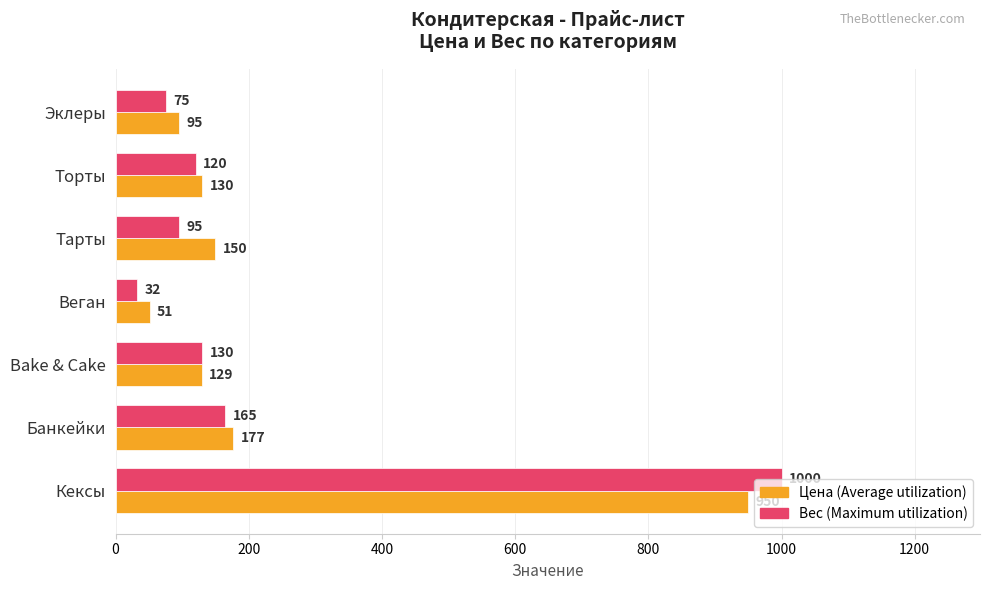

What are all the series names shown in the legend?

Цена (Average utilization), Вес (Maximum utilization)